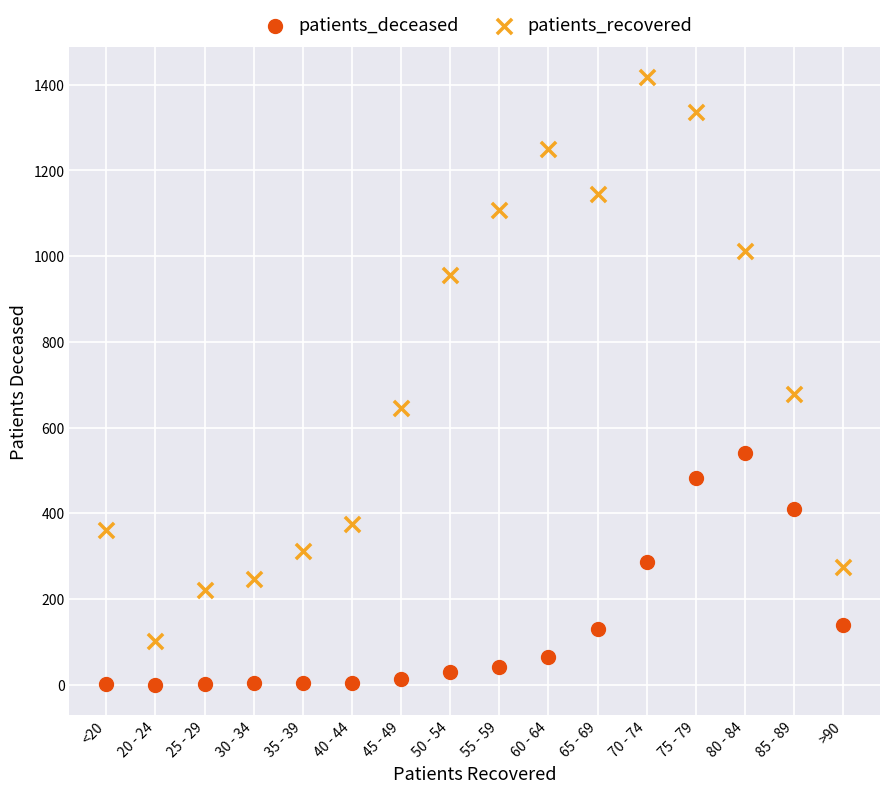

Which series has the largest Y range (max minus min)?

patients_recovered